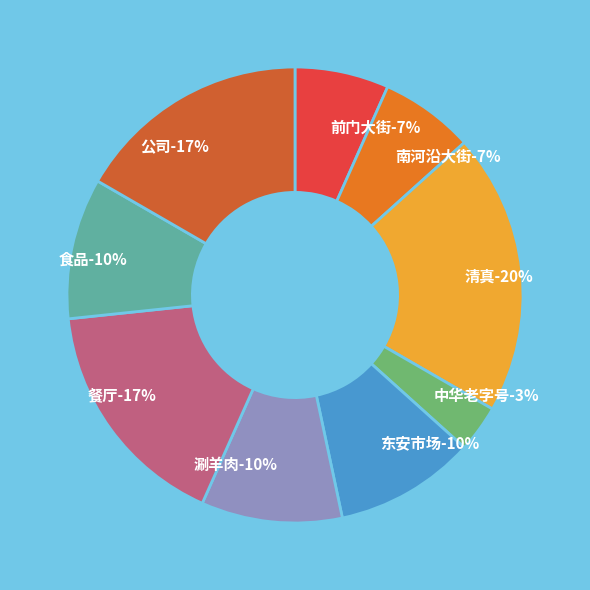

Is there any slice that represents more than half of the pie?

No